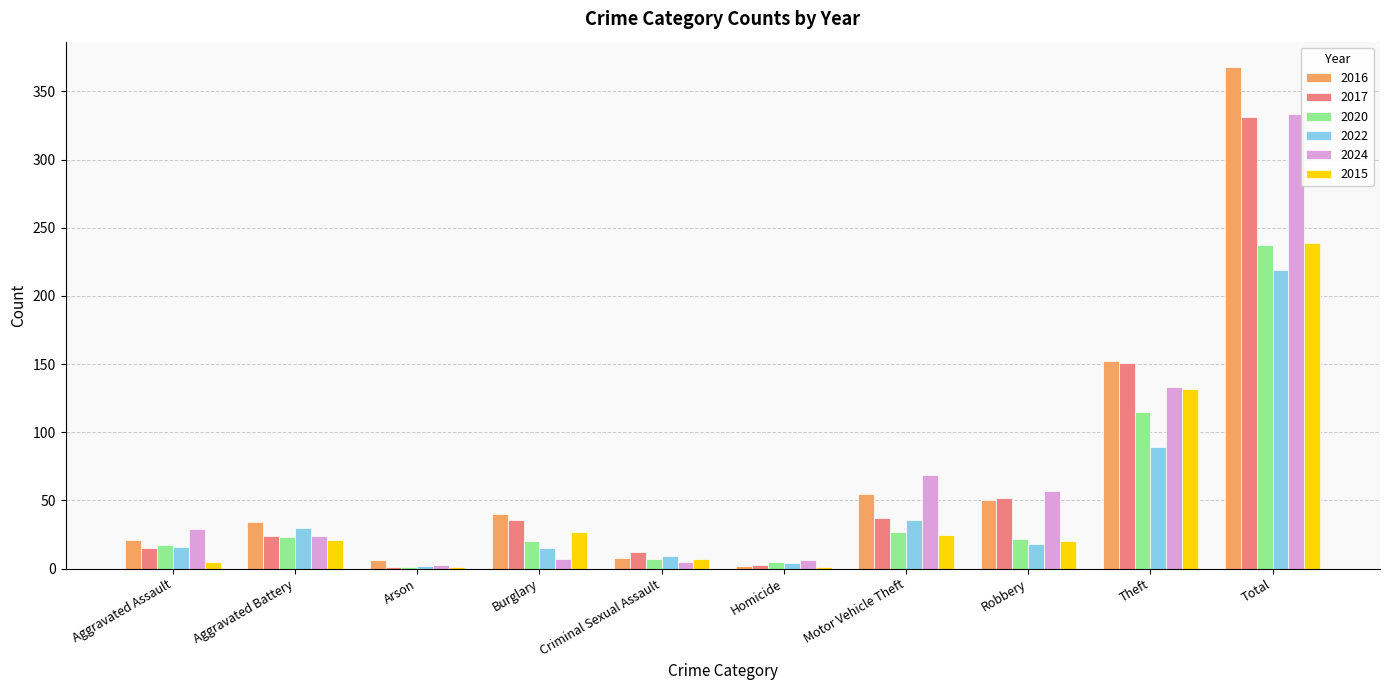

What is the highest value of the 2024 series?

333